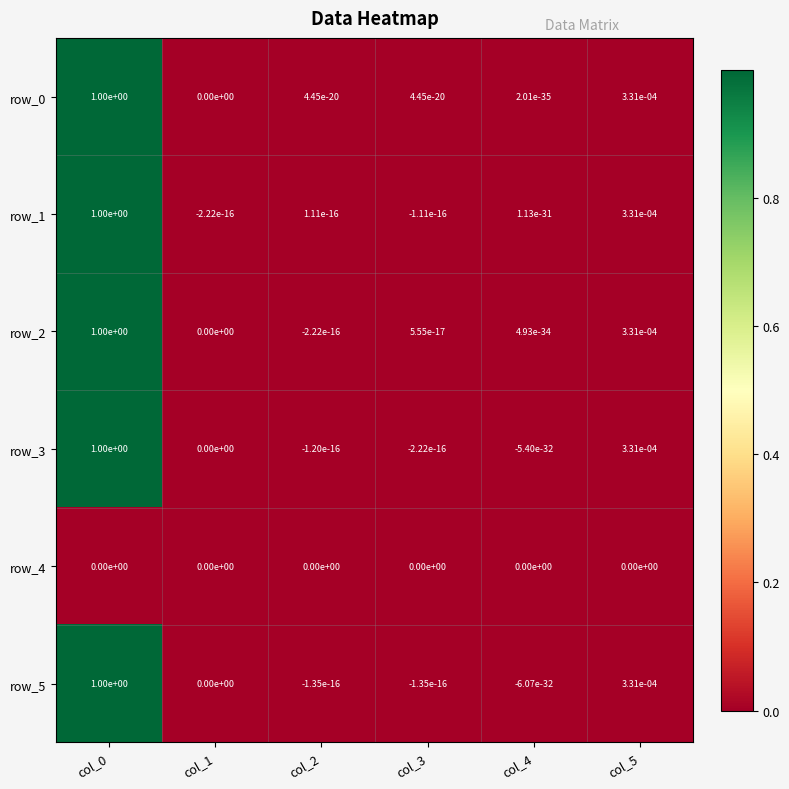

How many values in row_5 are below zero?

3